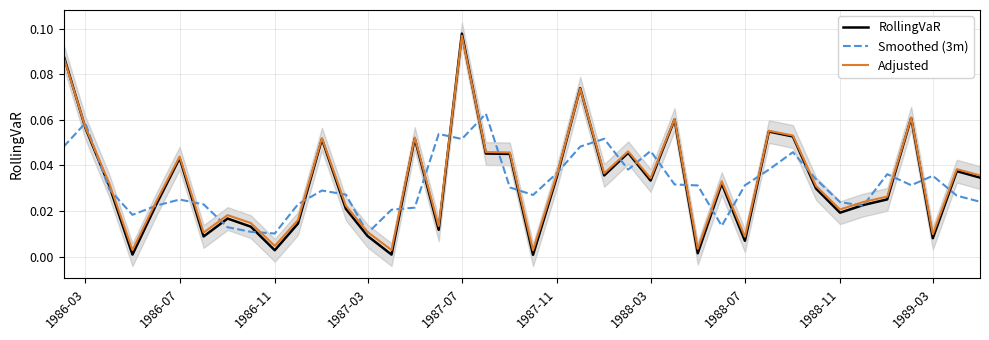

How many categories are shown in the chart?

40